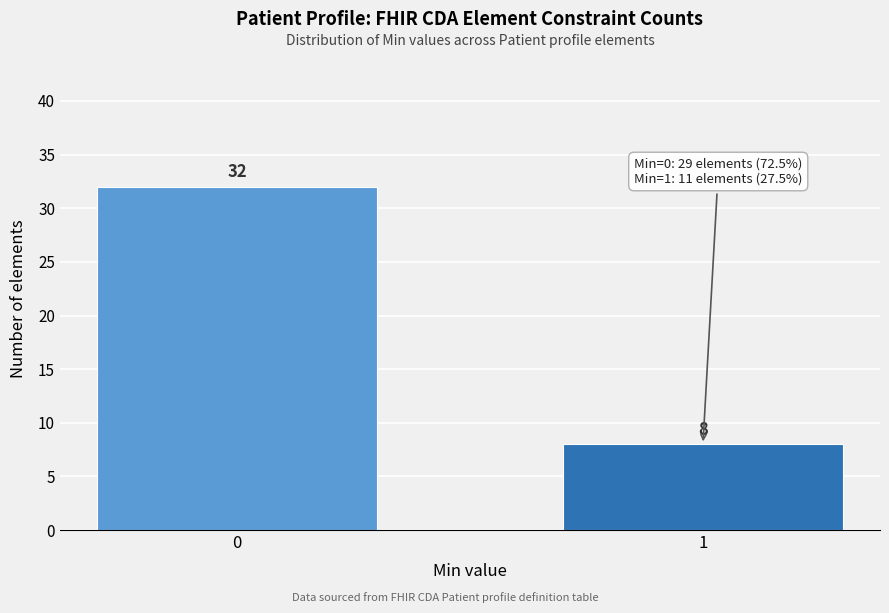

Reading left to right, what are all the values shown in this chart?

32	8